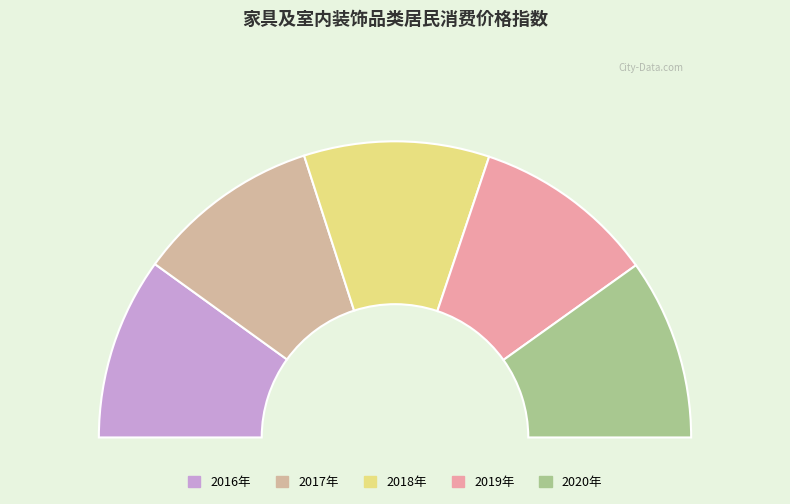

What percentage is the 2018年 slice, to the nearest percent?

20%